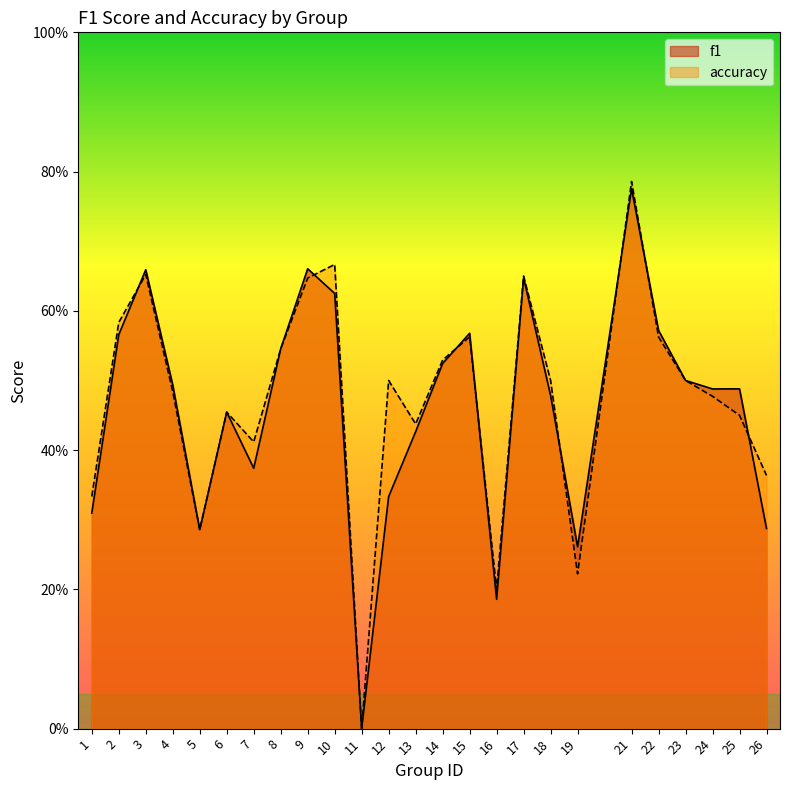

True or false: accuracy and f1 cross at least once.

True